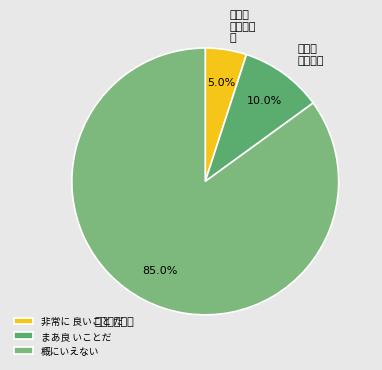

Approximately how many times larger is the value at 非常に 良いこと だ compared to まあ良 いことだ?

0.5